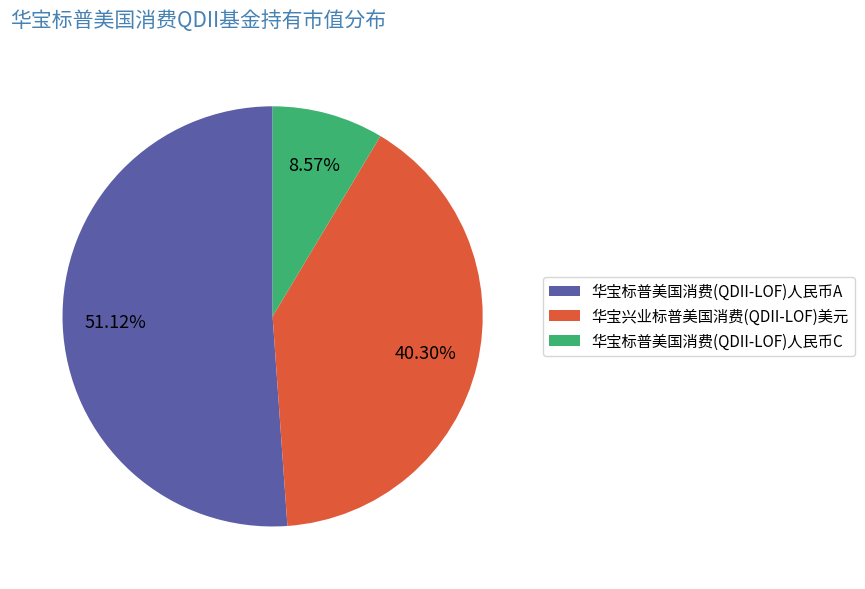

What is the smallest slice in the pie chart?

华宝标普美国消费(QDII-LOF)人民币C